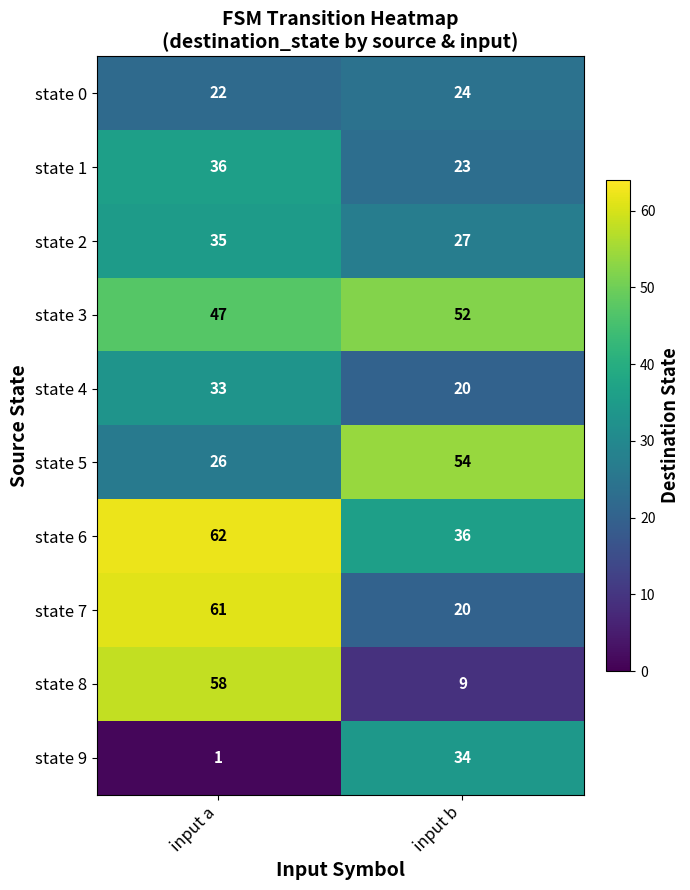

Rank the series by their maximum value, from highest to lowest.

state 6, state 7, state 8, state 5, state 3, state 1, state 2, state 9, state 4, state 0